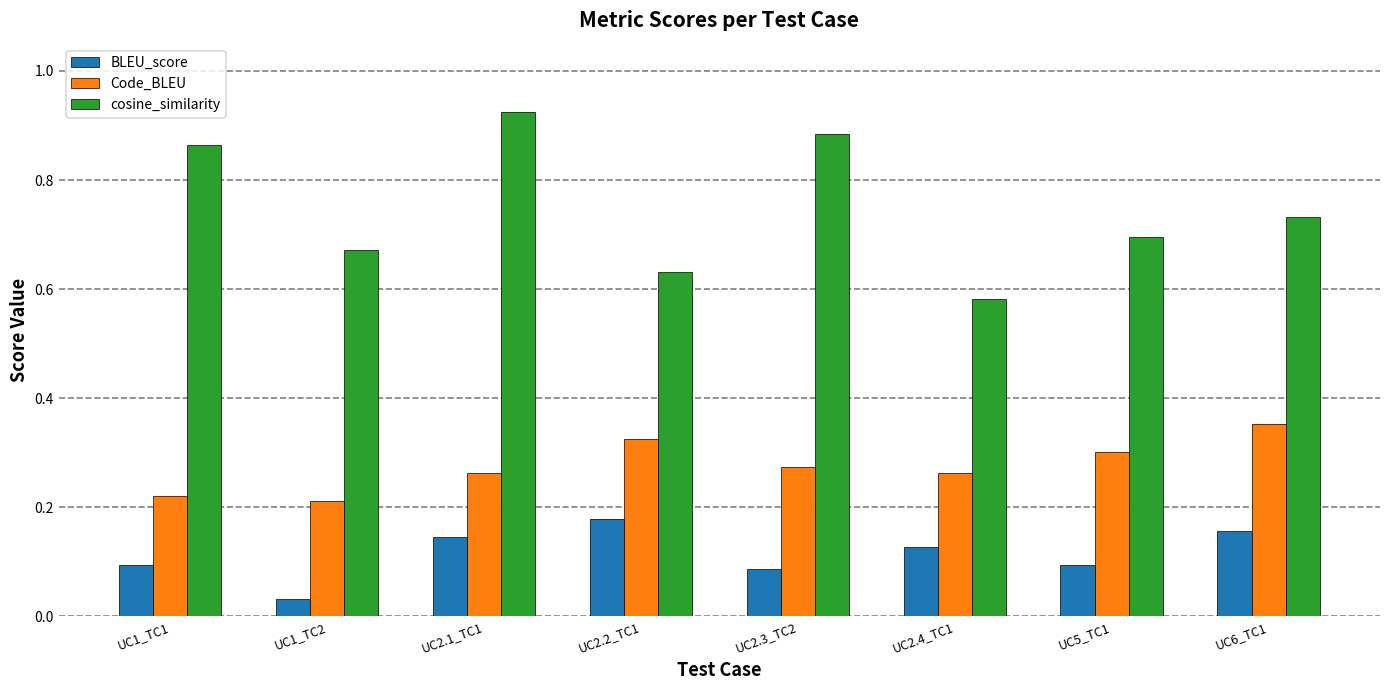

How many bars are there in each group?

3